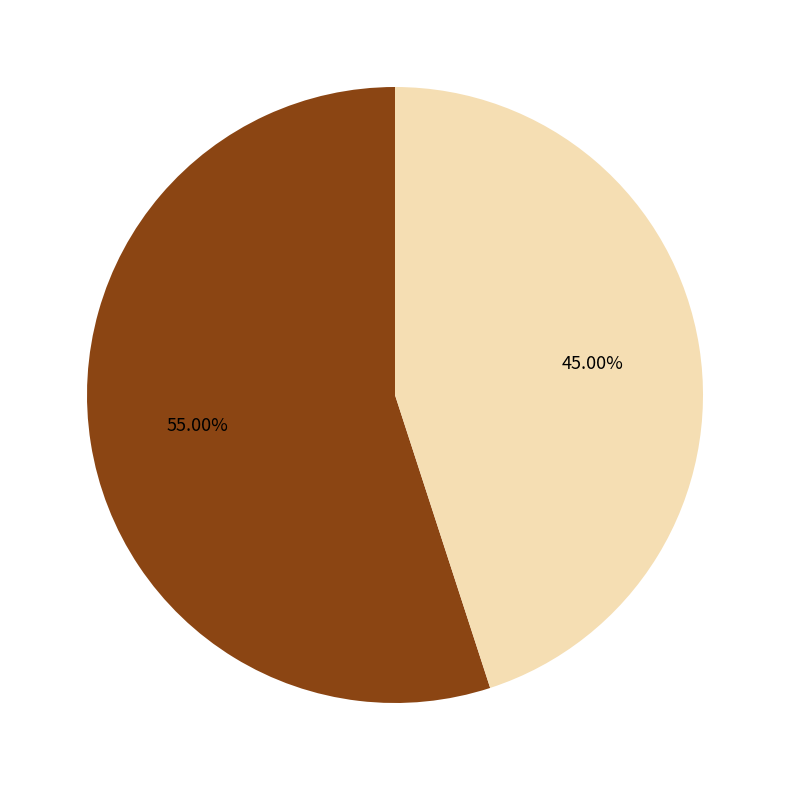

Is there a majority slice in this chart?

Yes